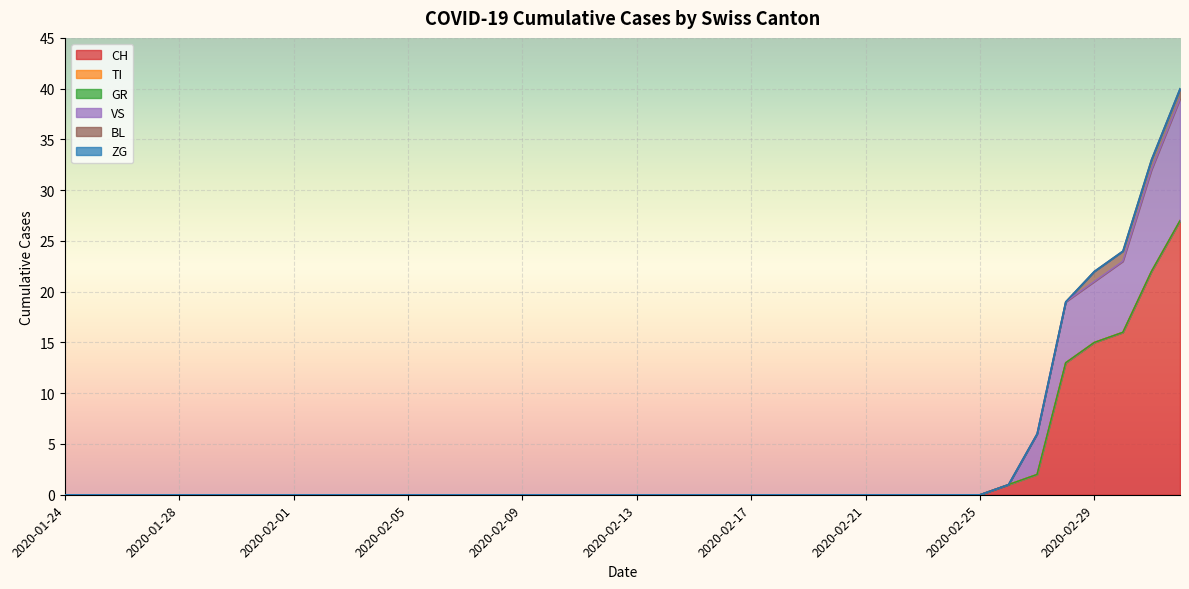

True or false: GR has more than 1 interior local peaks.

False